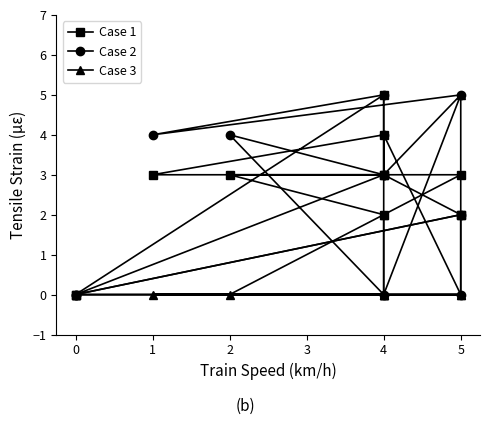

What are all the series names shown in the legend?

Case 1, Case 2, Case 3